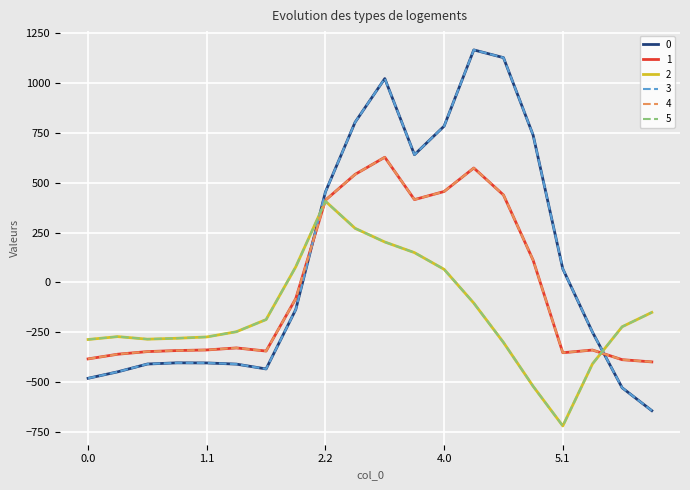

Does the chart display data point markers on the line(s)?

No